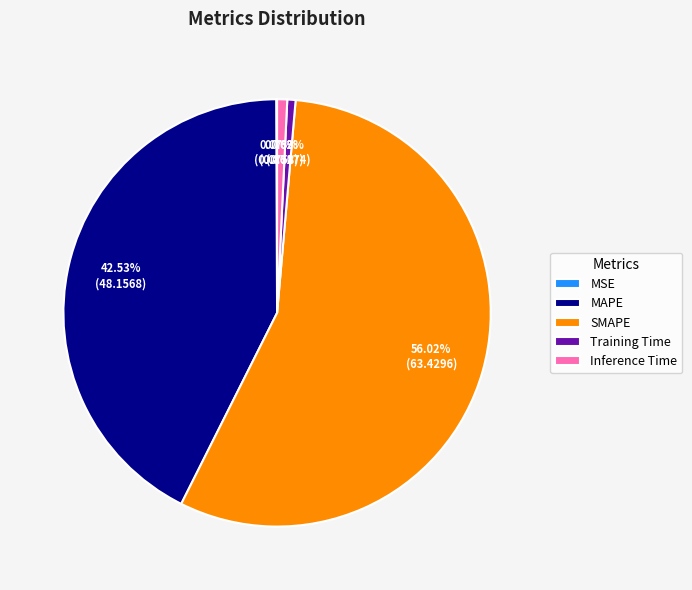

Is the sum of Training Time and SMAPE greater than half?

Yes